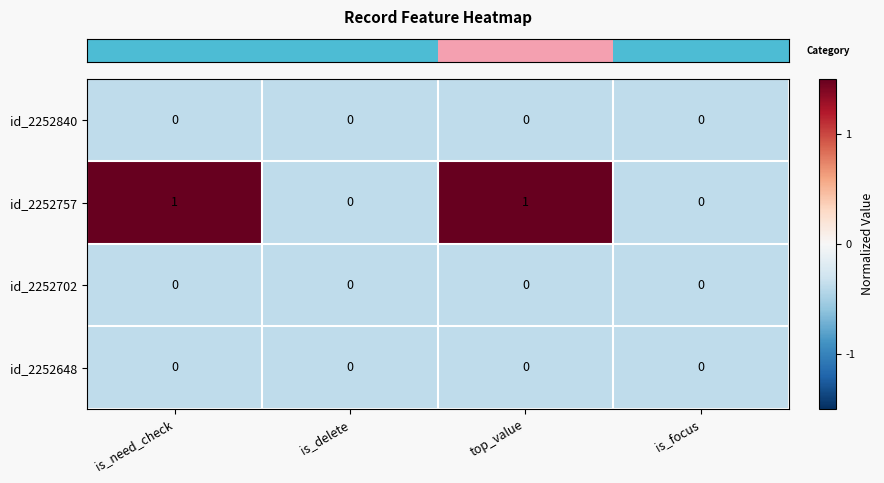

The value of id_2252757 at is_need_check is 1. True or false?

True